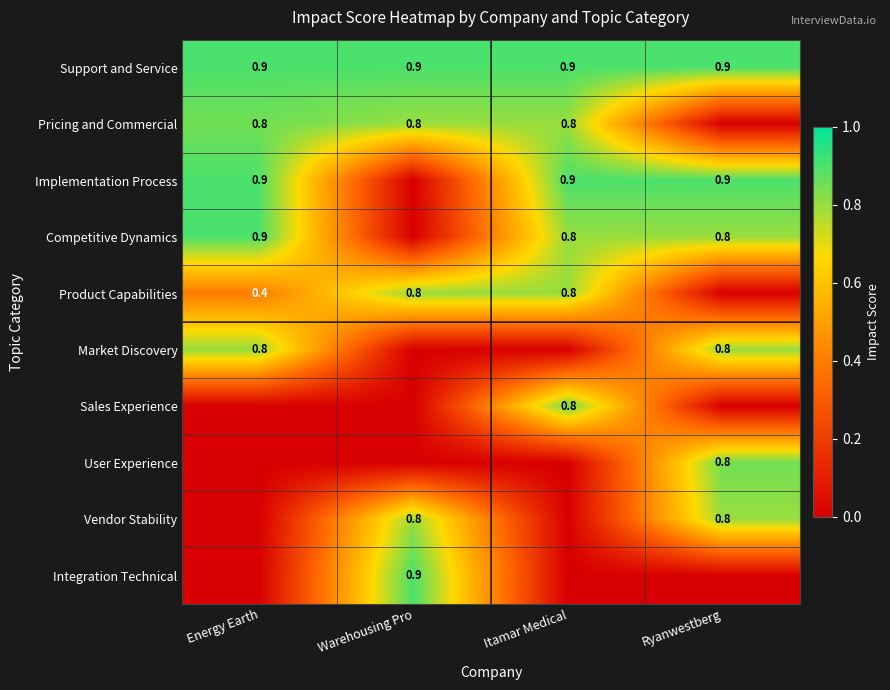

The User Experience series shows 1.3 at Ryanwestberg. True or false?

False